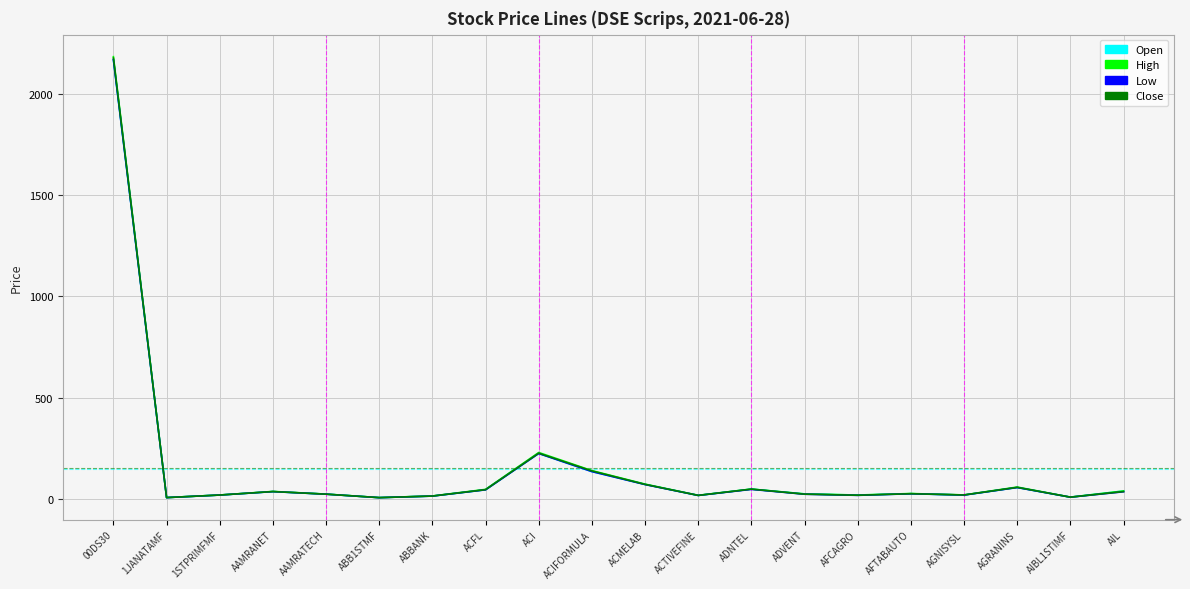

True or false: Close has more than 0 points higher than both neighbors.

True